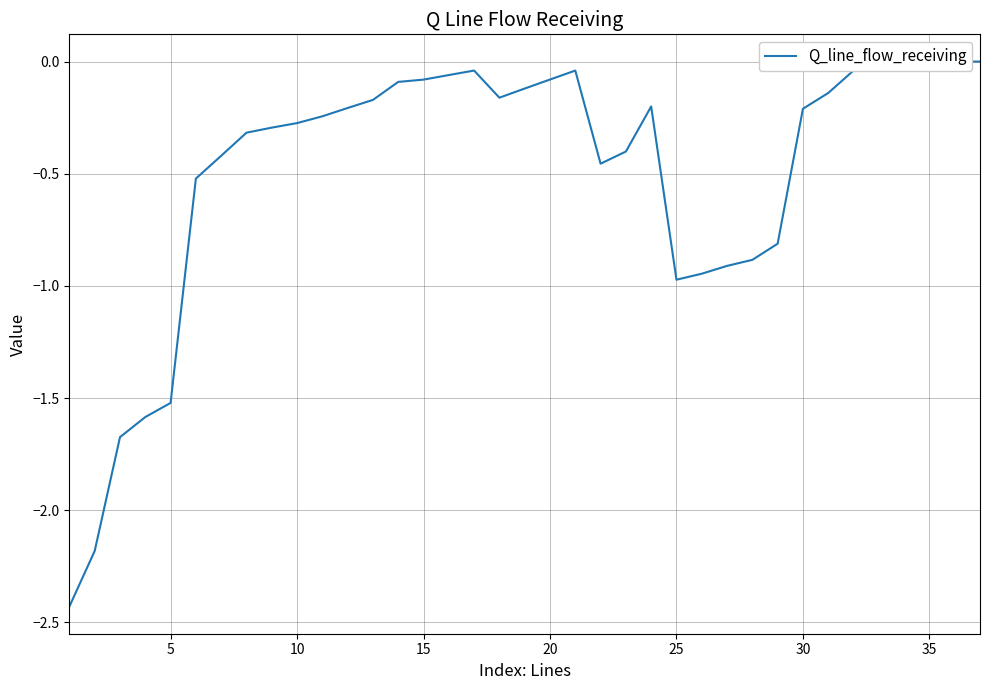

True or false: the data shows -0.1 at 31.

False